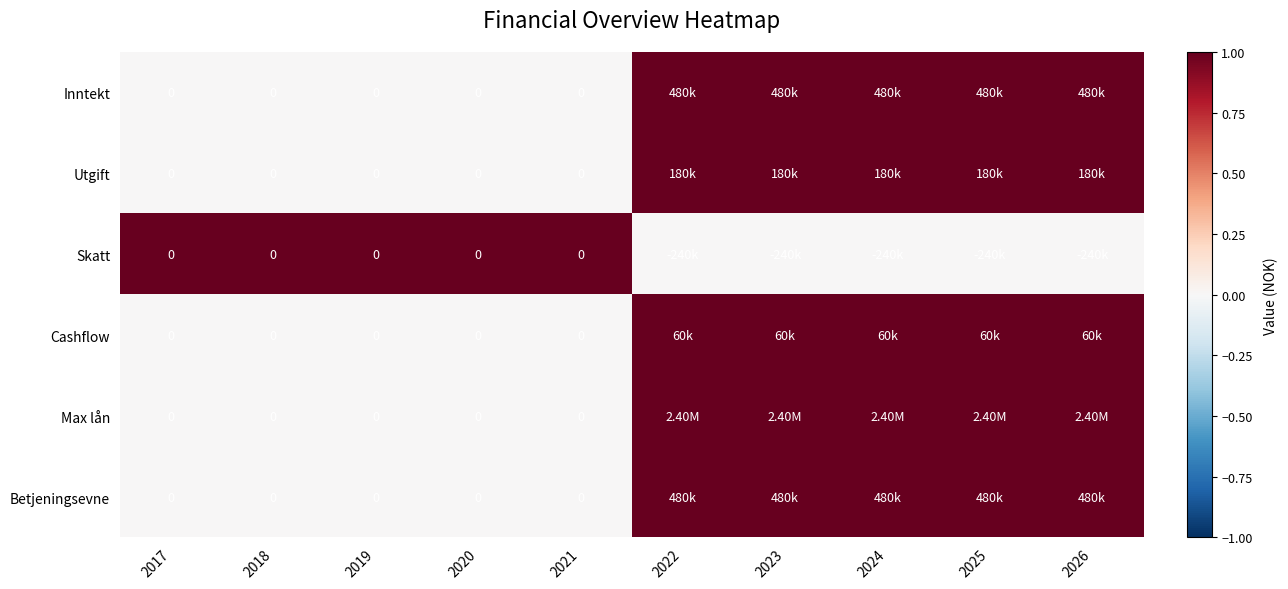

How many values in Inntekt are above zero?

5